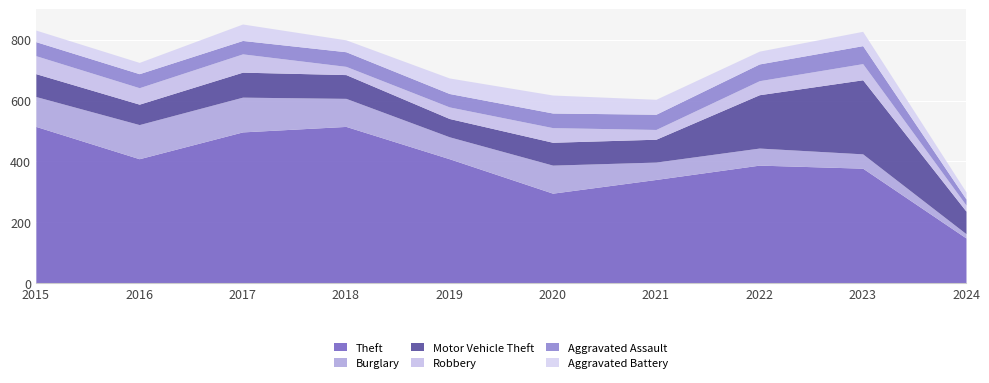

True or false: Aggravated Assault and Motor Vehicle Theft cross at least once.

False